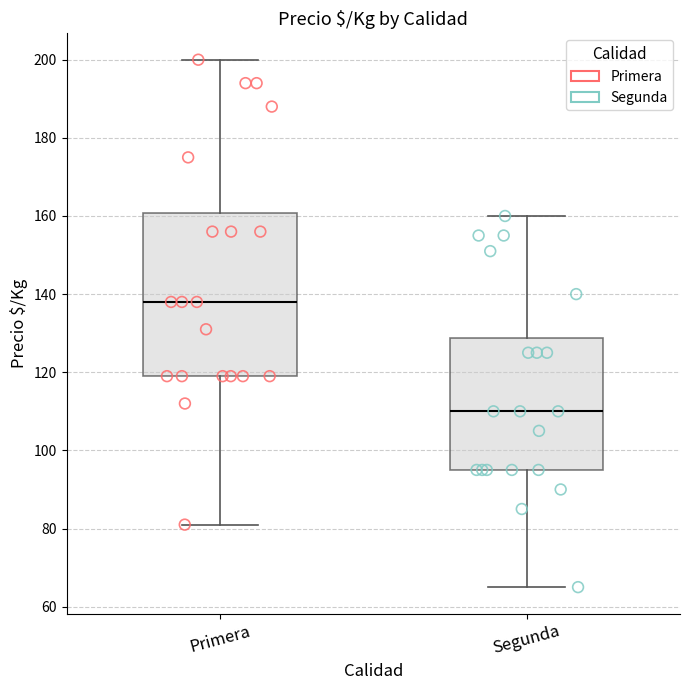

Which box's median line is the highest?

Primera